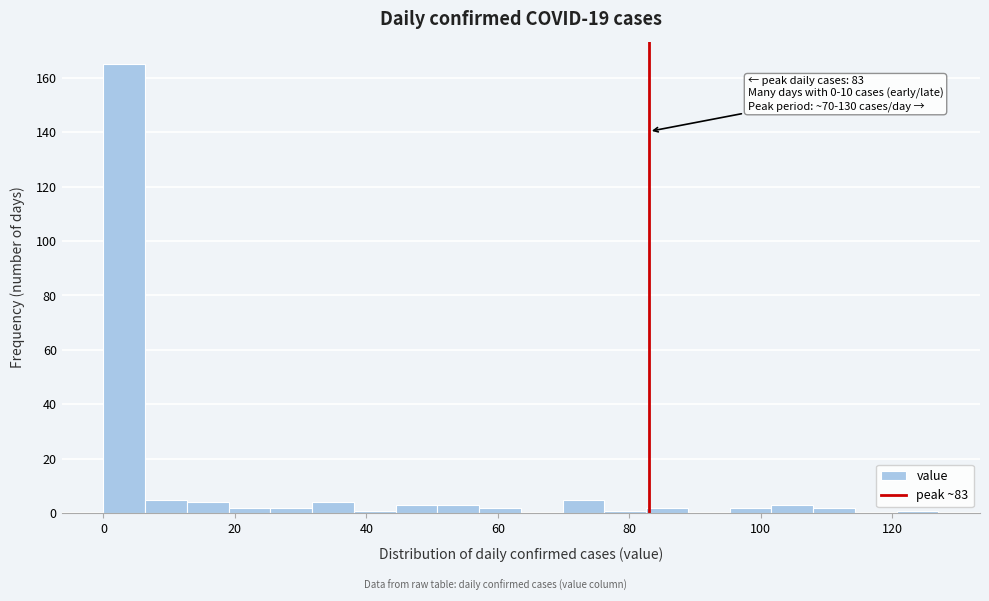

Around what value on the x-axis is the tallest bar? Give the approximate position of its centre, as read against the axis.

4